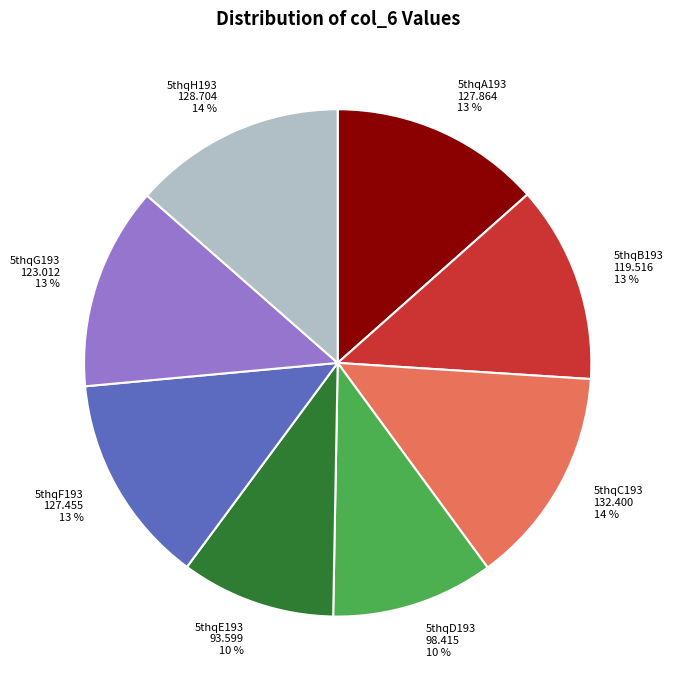

Which has a higher value, 5thqC193 or 5thqE193?

5thqC193